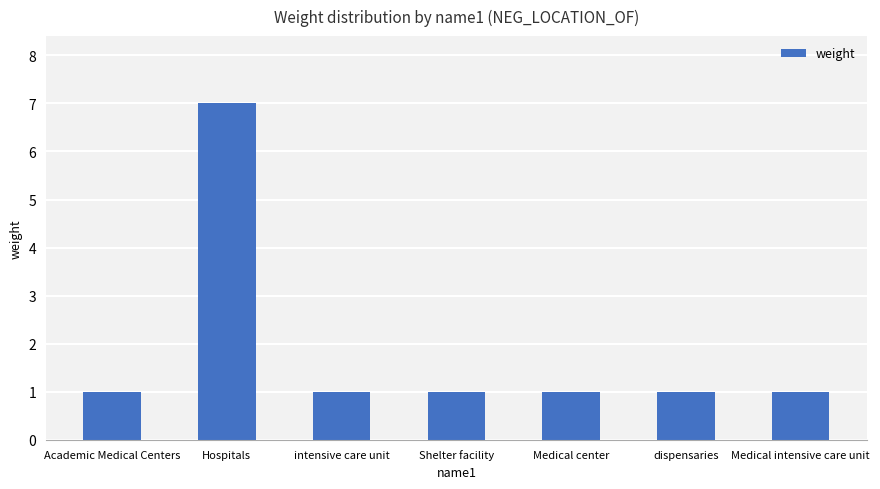

What is the difference between the maximum and minimum values?

6